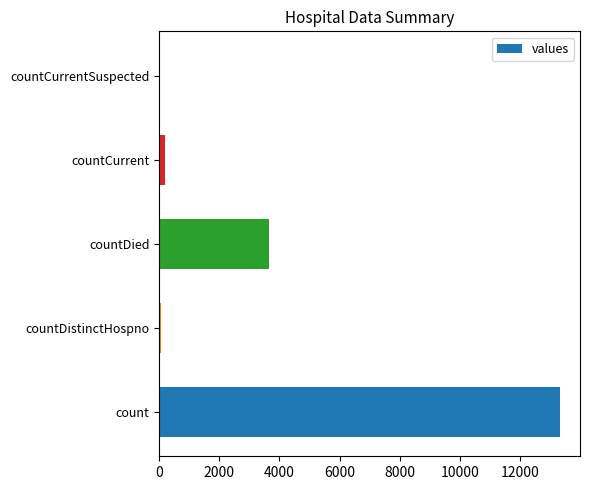

The chart shows a value of 3226 at count. True or false?

False